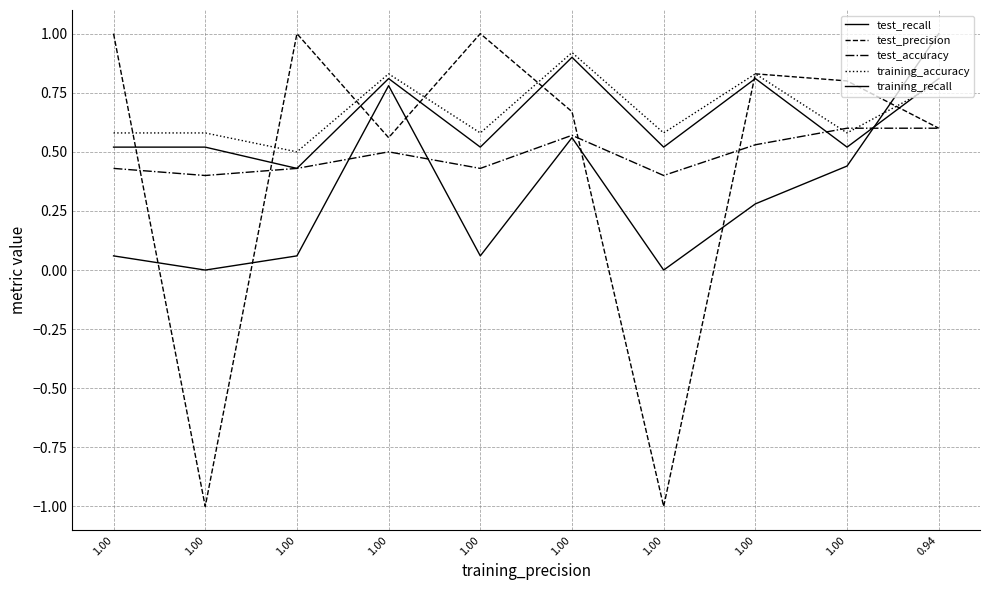

Where does the test_precision series first go above 0?

1.00